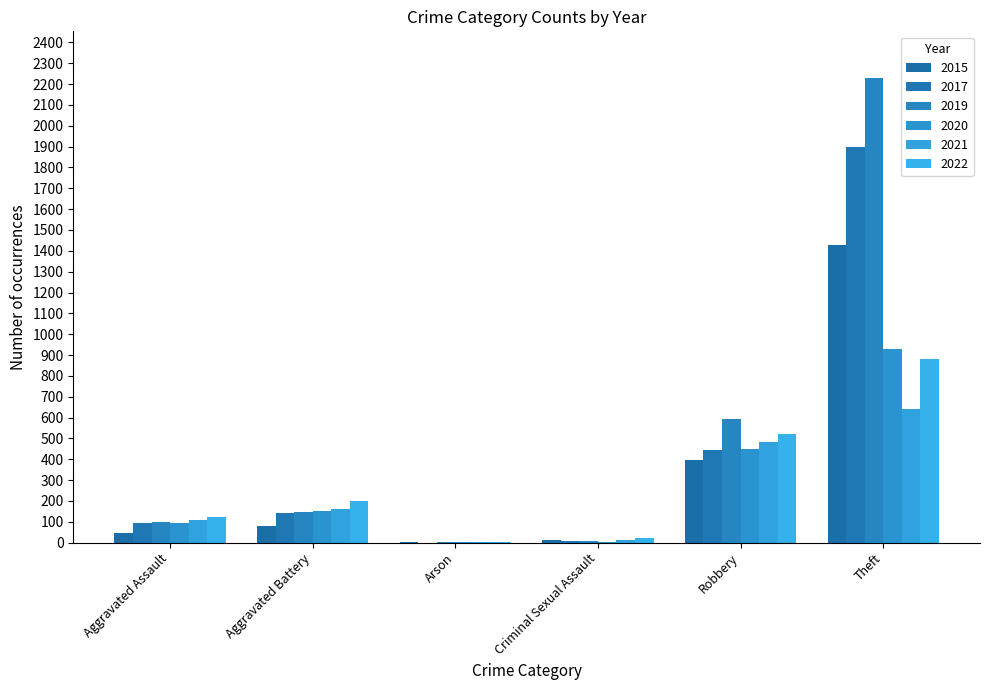

At which category is the sum across all series the highest?

Theft